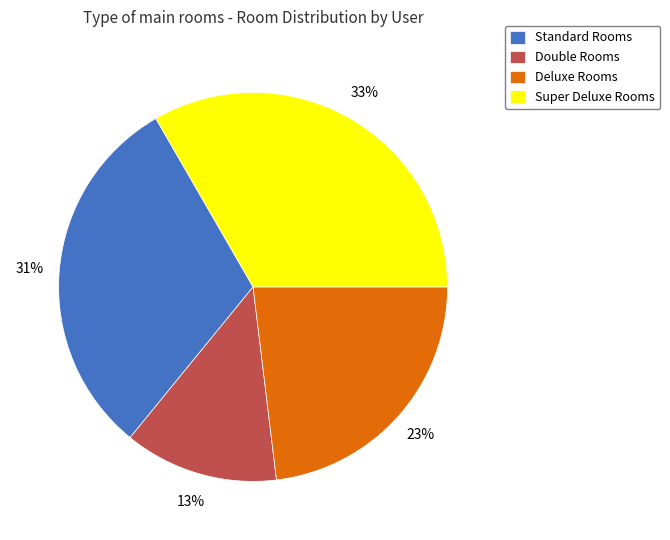

Is the sum of Super Deluxe Rooms and Deluxe Rooms greater than half?

Yes